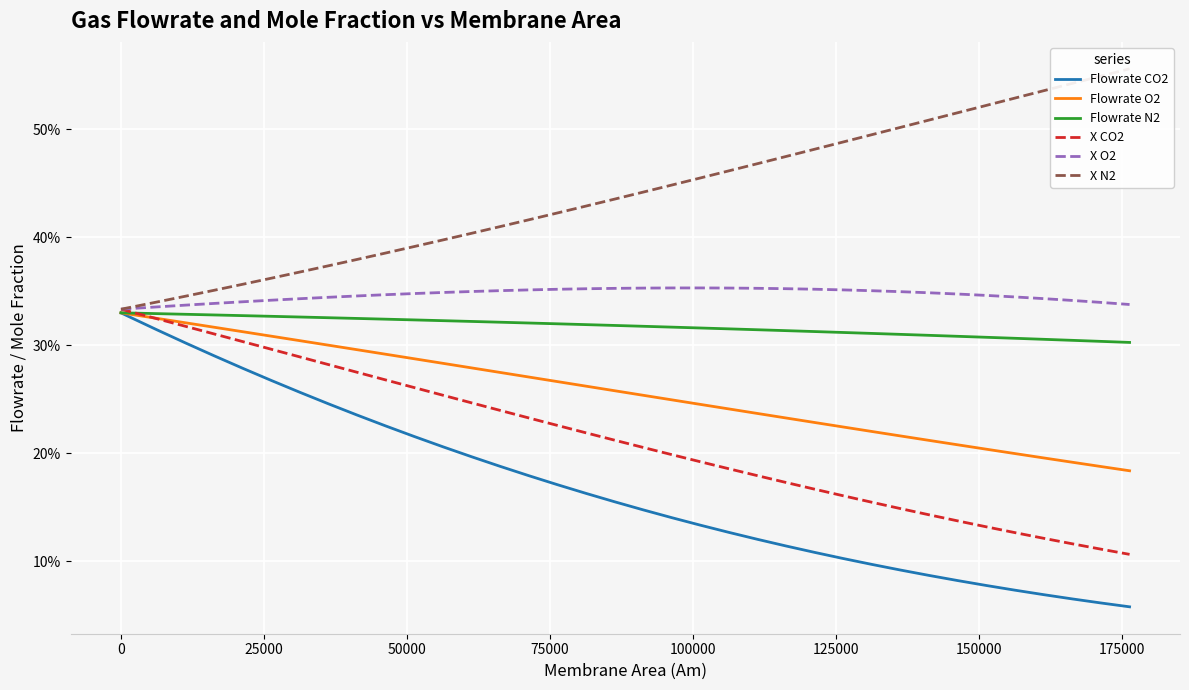

Which series has the widest spread of values?

Flowrate CO2